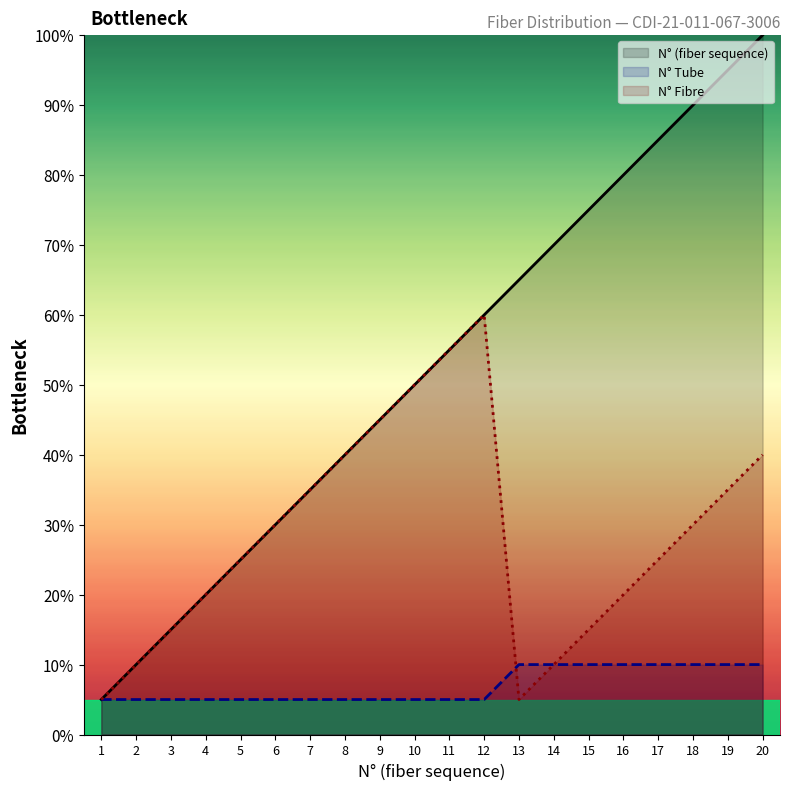

The value of N° Tube at 16 is 10.0. True or false?

True